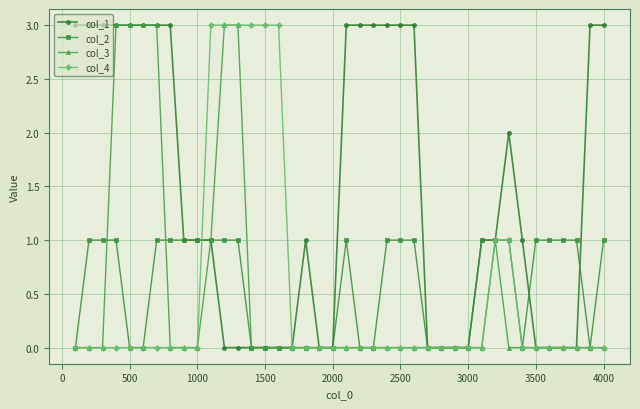

What is the greatest value displayed?

3